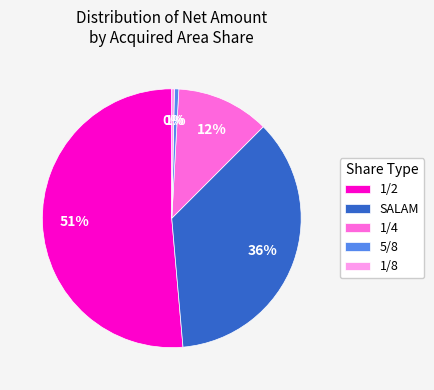

Is SALAM the majority of the pie?

No